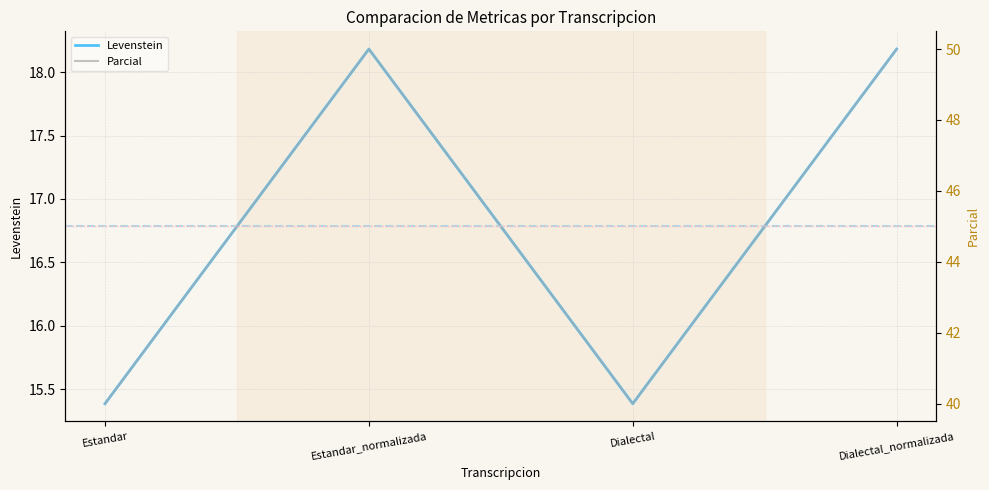

At which category is the sum across all series the highest?

Estandar_normalizada